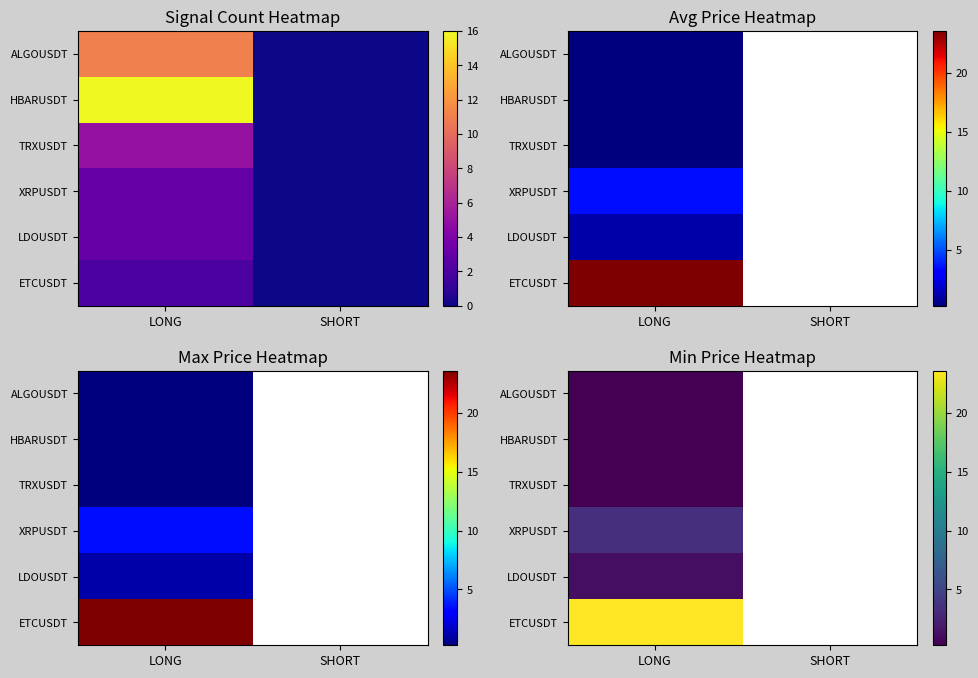

Count the number of categories in the chart.

2